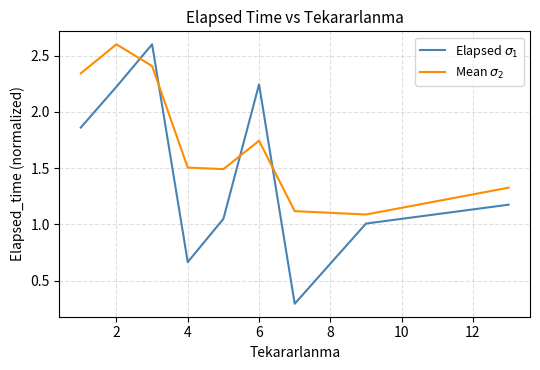

What is the smallest value displayed?

0.3